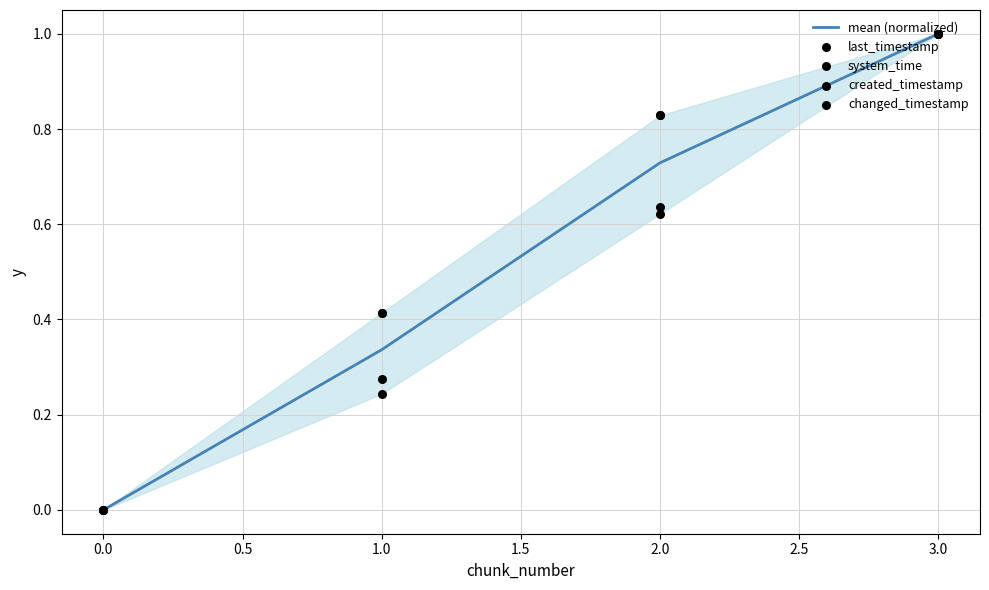

List the labels in order of mean (normalized) value, smallest first.

0.0, 1.0, 2.0, 3.0